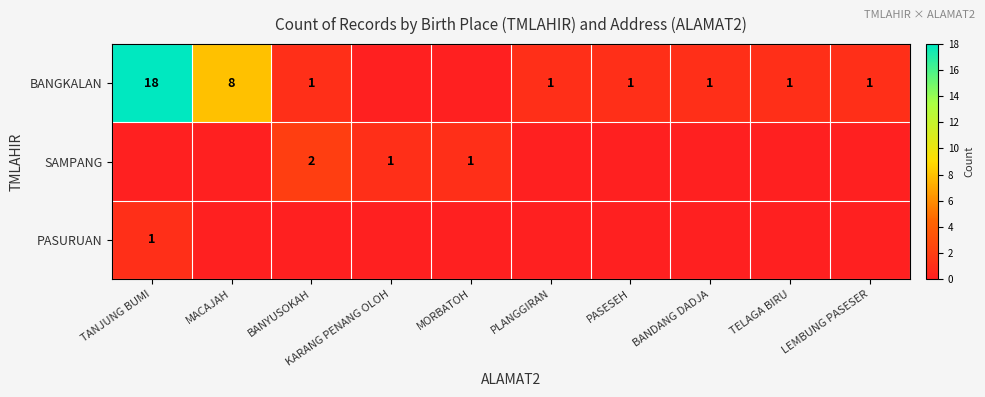

The value of BANGKALAN at MACAJAH is 8. True or false?

True